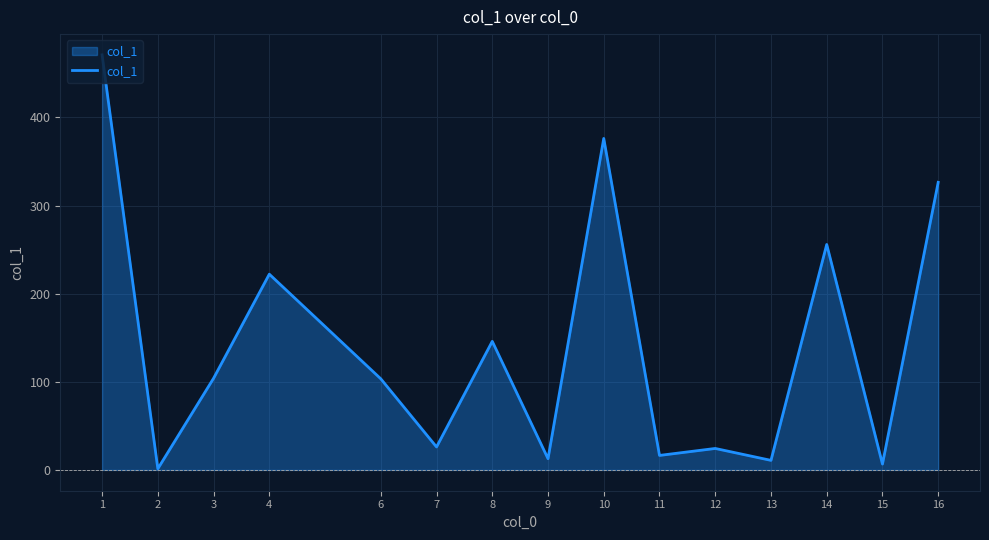

What is the difference between the maximum and minimum values?

469.5